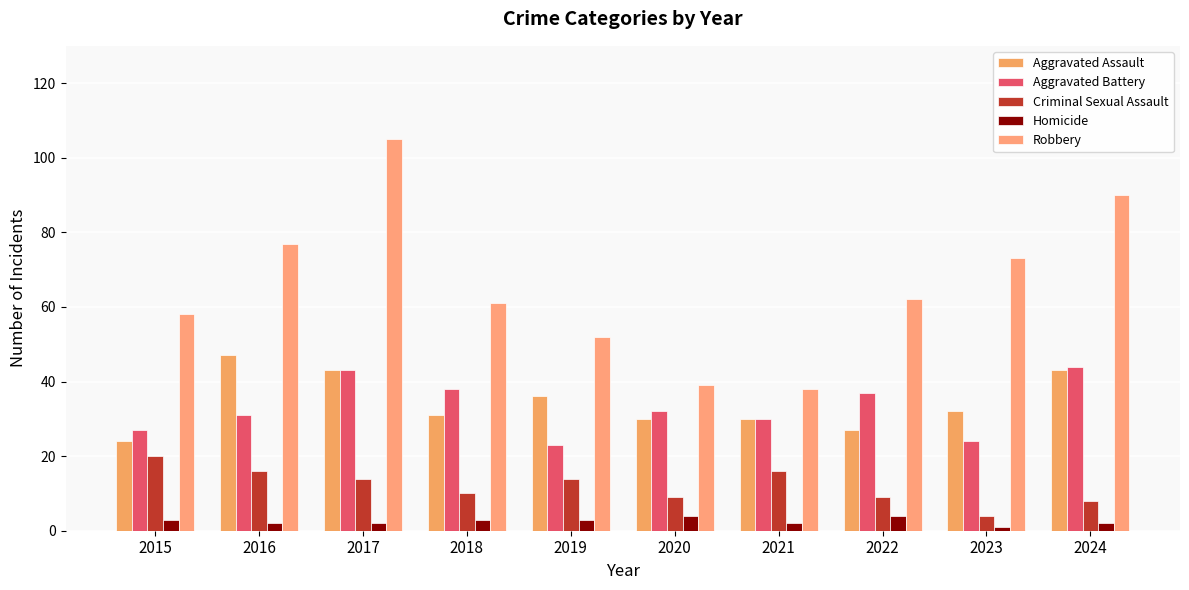

What is the smallest value displayed?

1